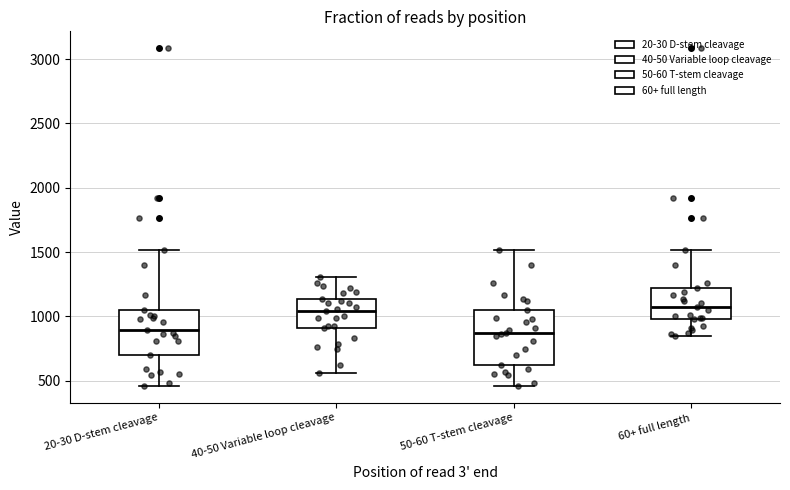

Which box is the tallest, from its lower edge to its upper edge?

50-60 T-stem cleavage